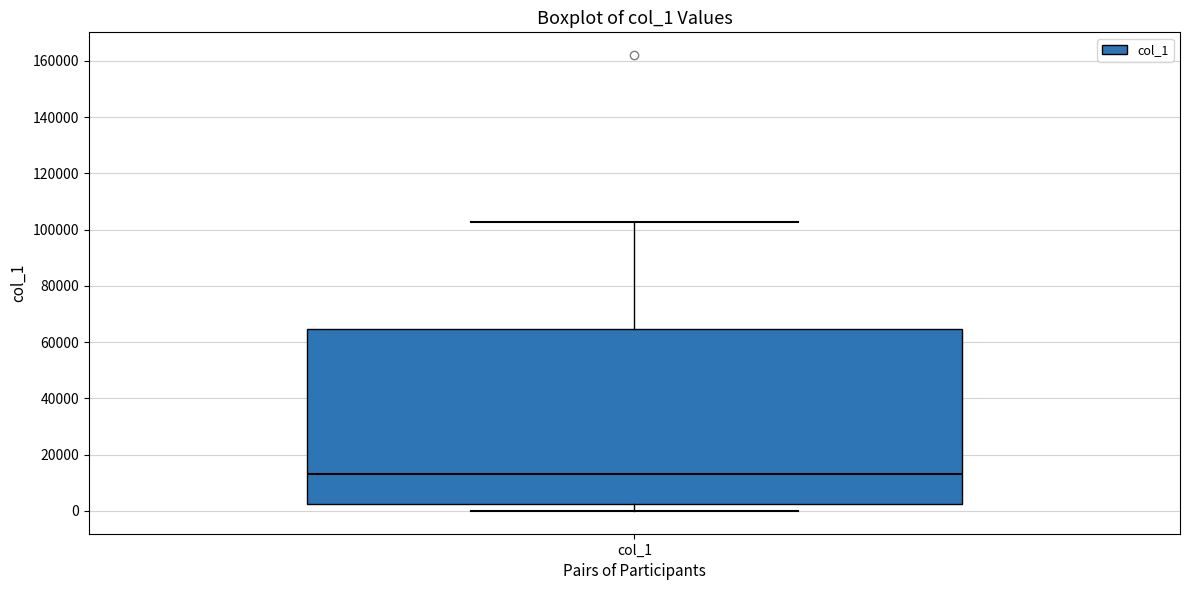

Read this box plot against the y-axis: the position of the median line, the range covered by the box, and the ends of both whiskers. The values are not printed on the chart, so give them approximately, as read against the axis.

median 12000, box 2000 to 64000, whiskers 0 to 102000